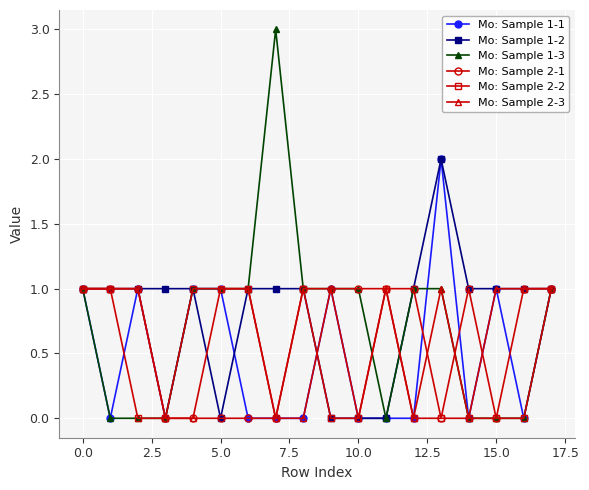

Which series has the widest spread of values?

Mo: Sample 1-3